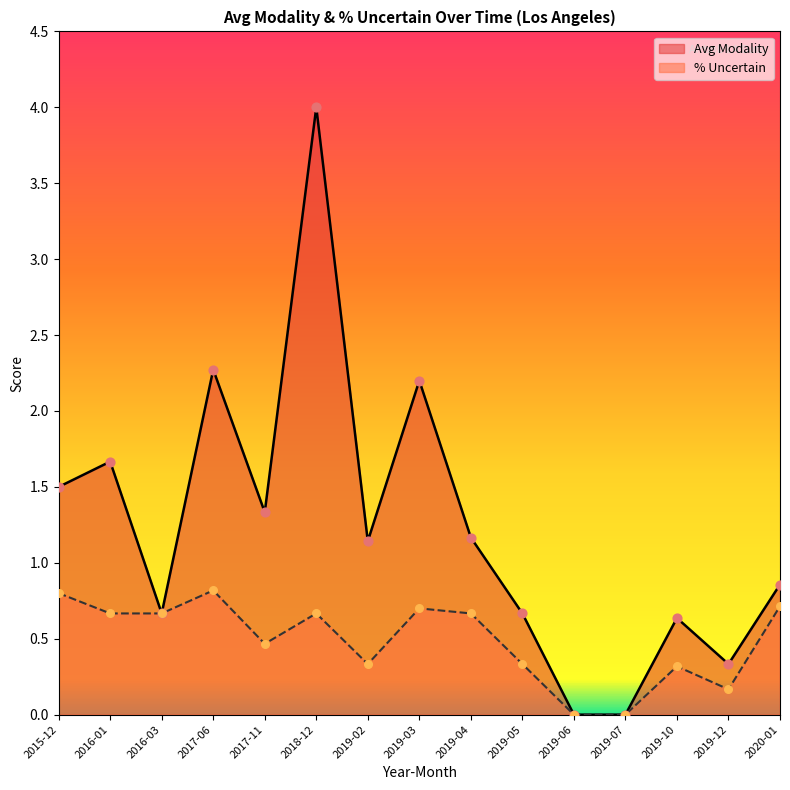

At how many categories does at least one series exceed 2?

3